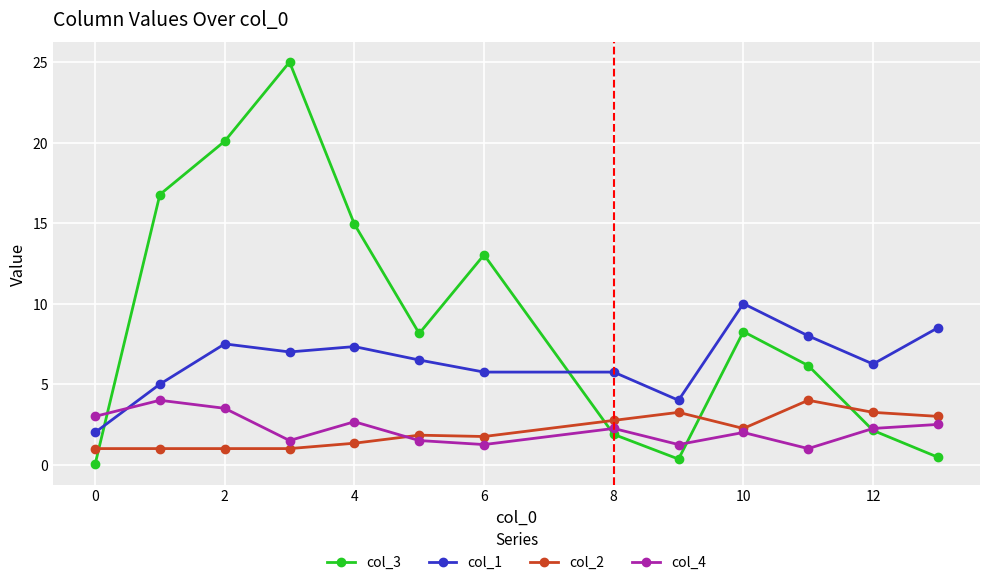

Which series has the widest spread of values?

col_3